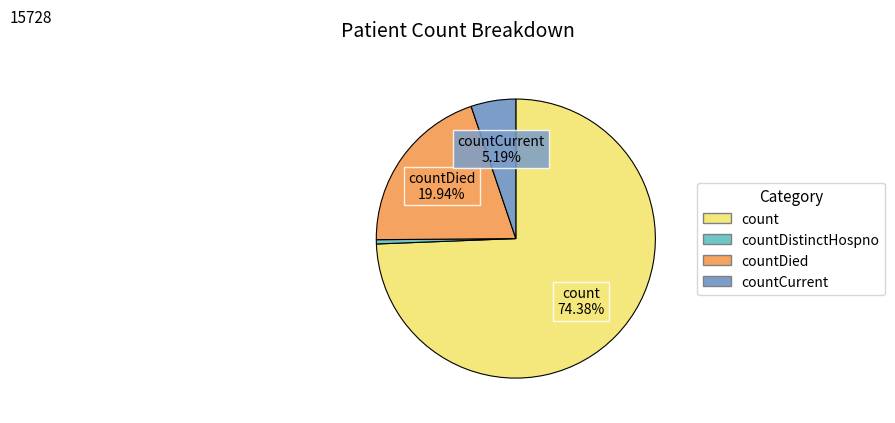

Is there a majority slice in this chart?

Yes